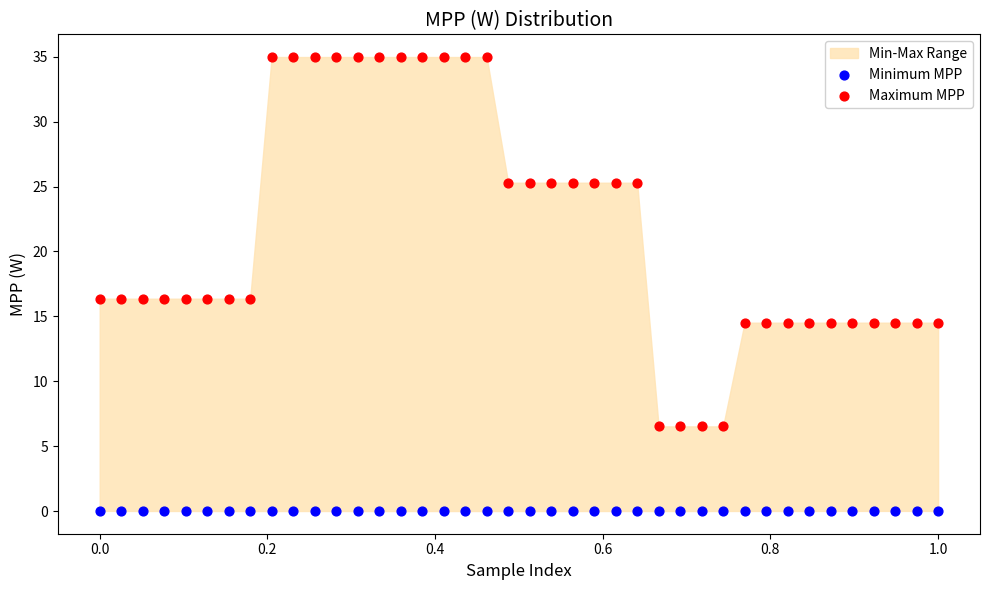

What is the X range (max minus min) for the scatter plot?

1.0